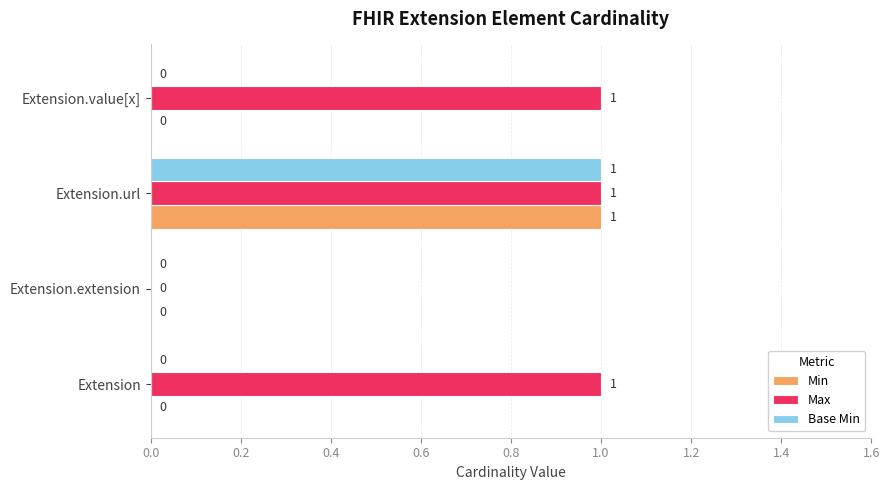

The Min series shows -1 at Extension. True or false?

False